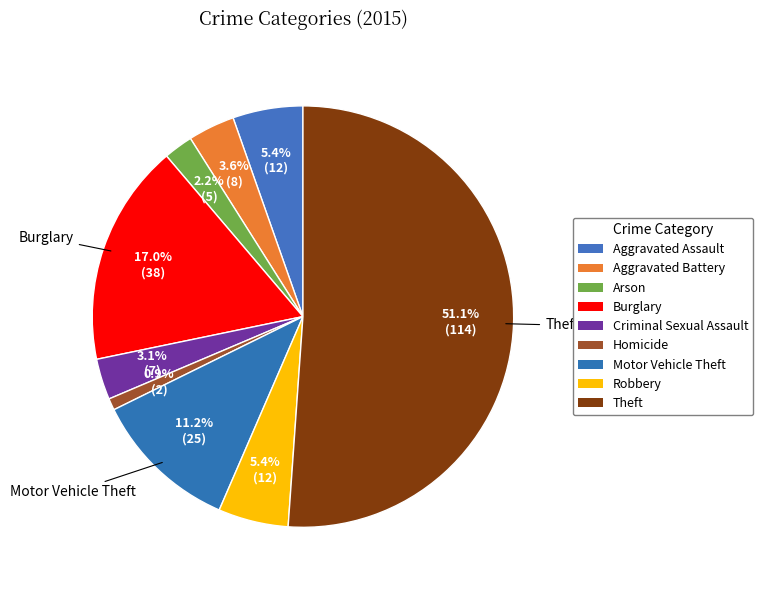

What percentage is the Aggravated Battery slice, to the nearest percent?

4%